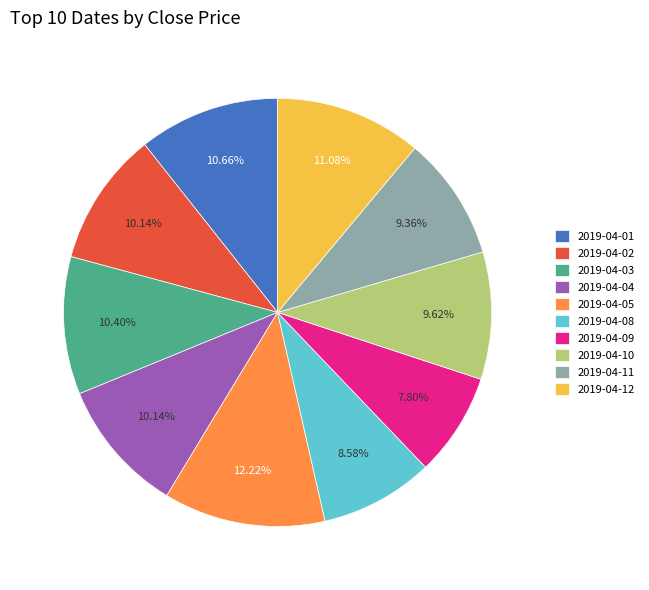

To the nearest percent, what is the average slice percentage?

10%